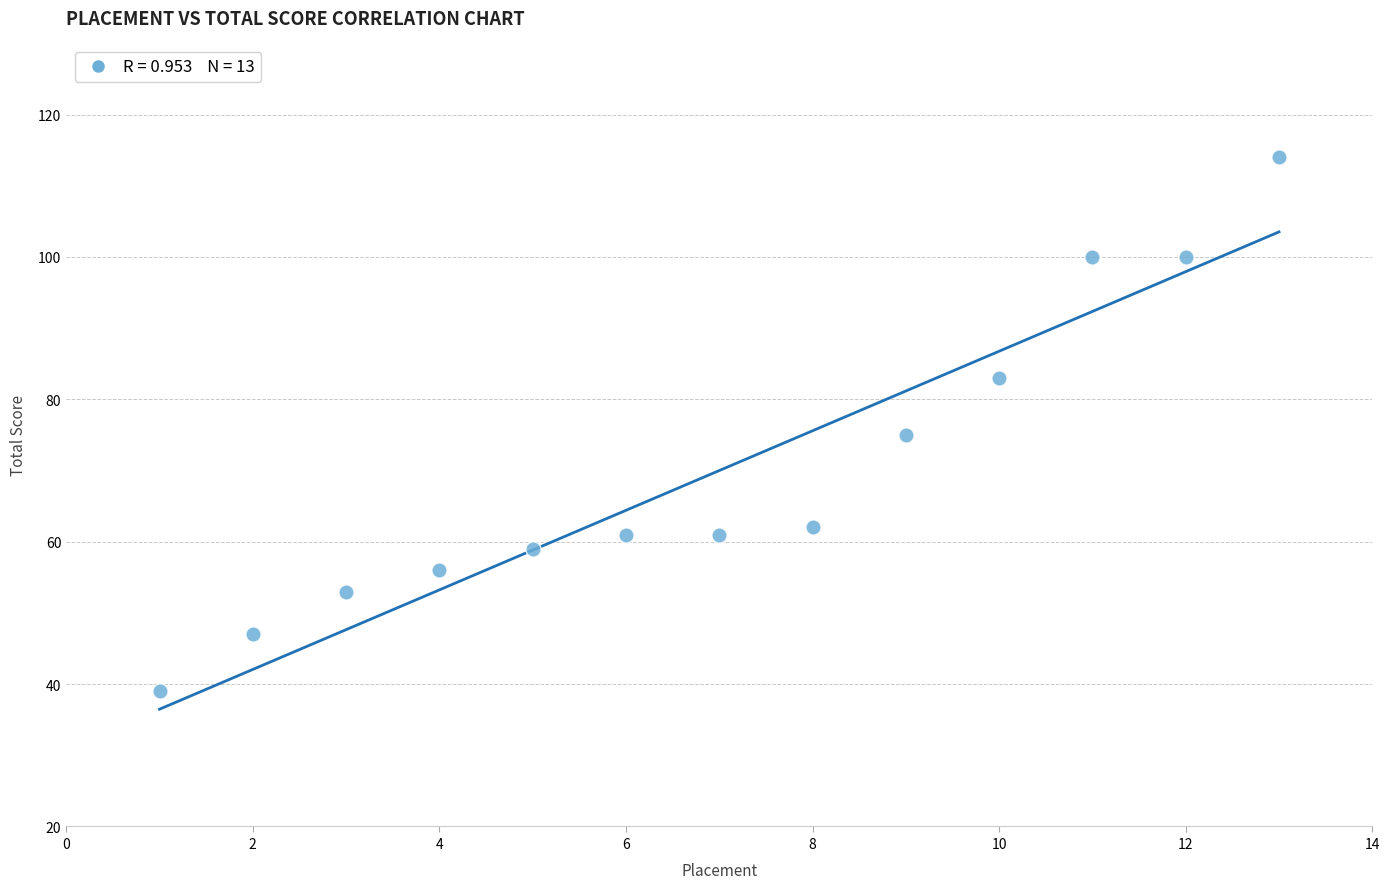

What is the range of X values (max minus min)?

12